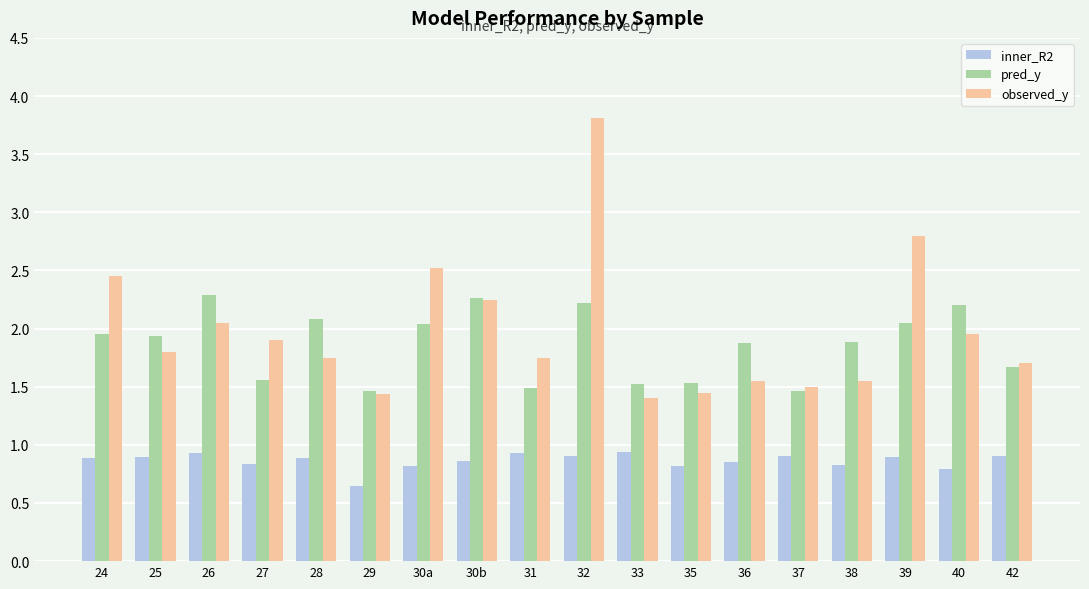

True or false: observed_y has a value of 3.8 at 32.

True